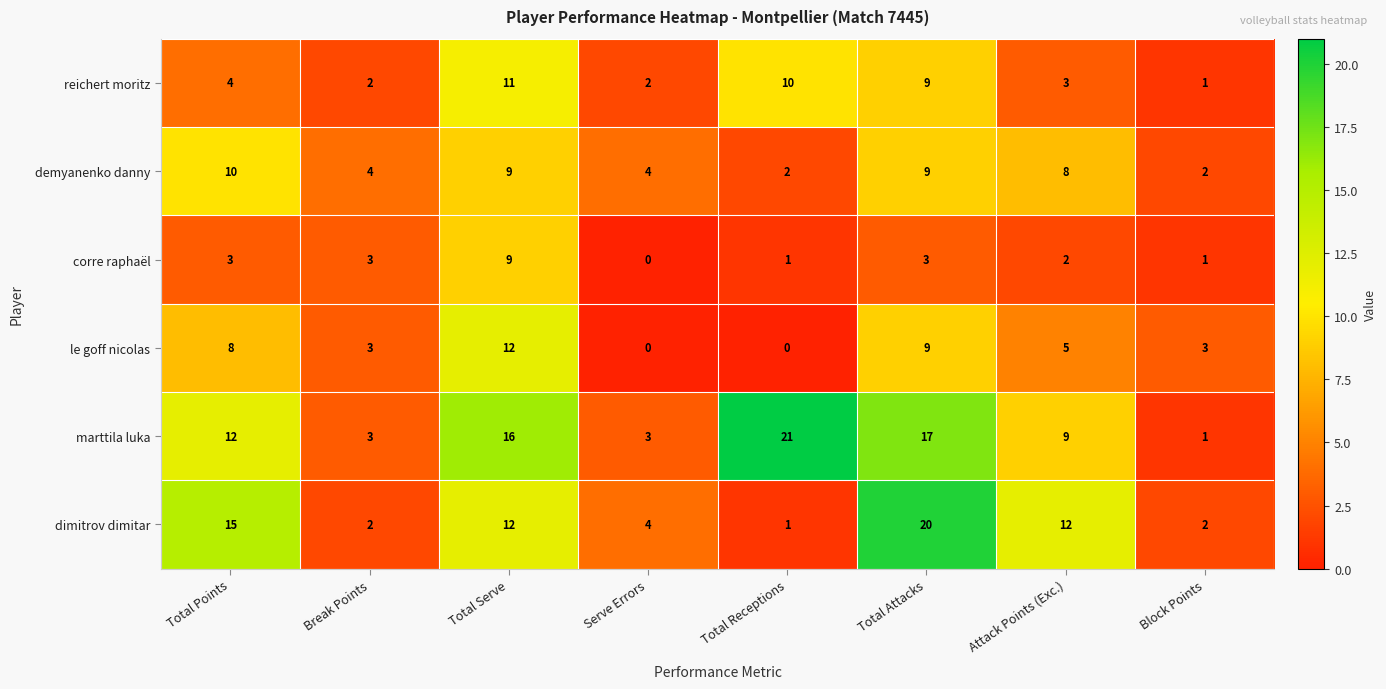

At how many categories does at least one series exceed 1?

8